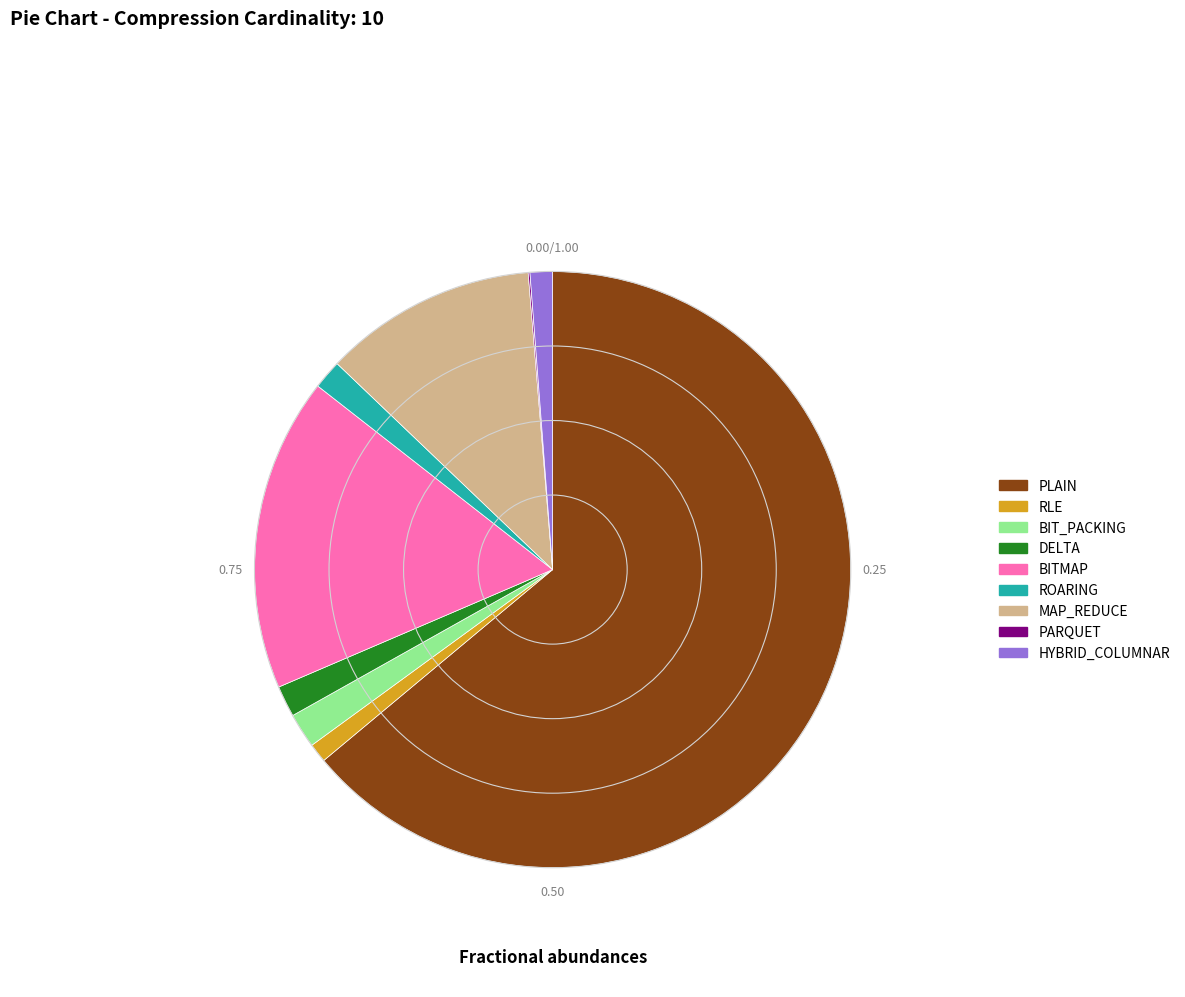

Does ROARING represent more than half of the total?

No